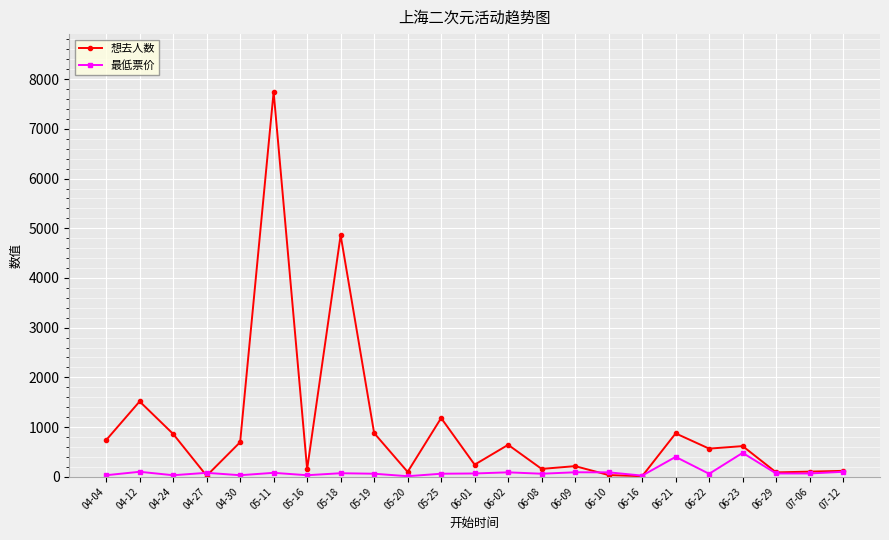

Which series has the widest spread of values?

想去人数